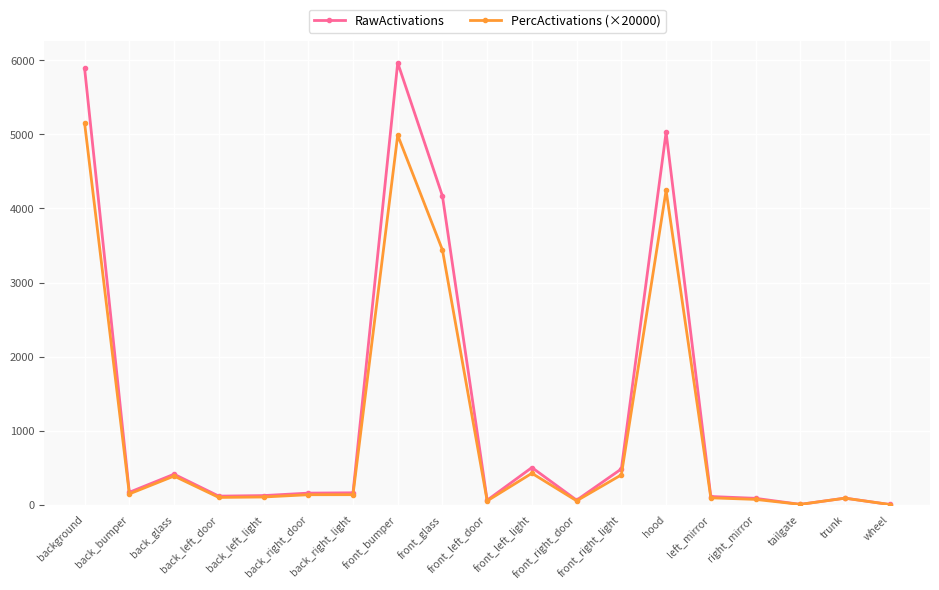

In RawActivations, how many points are lower than both neighbors (excluding endpoints)?

5